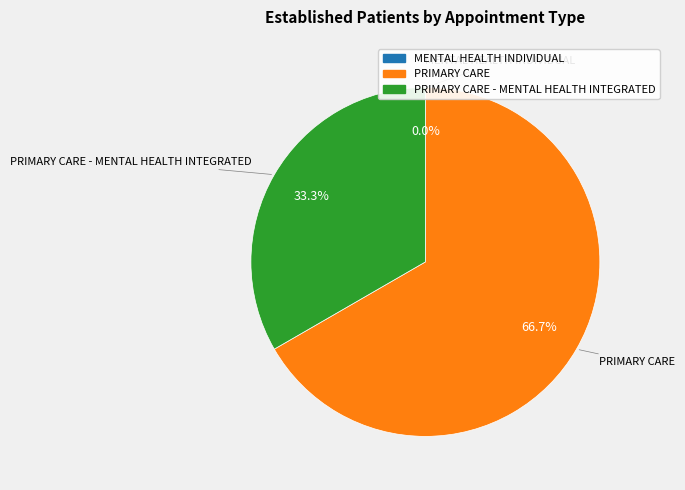

To the nearest percent, what is the difference between the PRIMARY CARE - MENTAL HEALTH INTEGRATED and MENTAL HEALTH INDIVIDUAL slice percentages?

33%